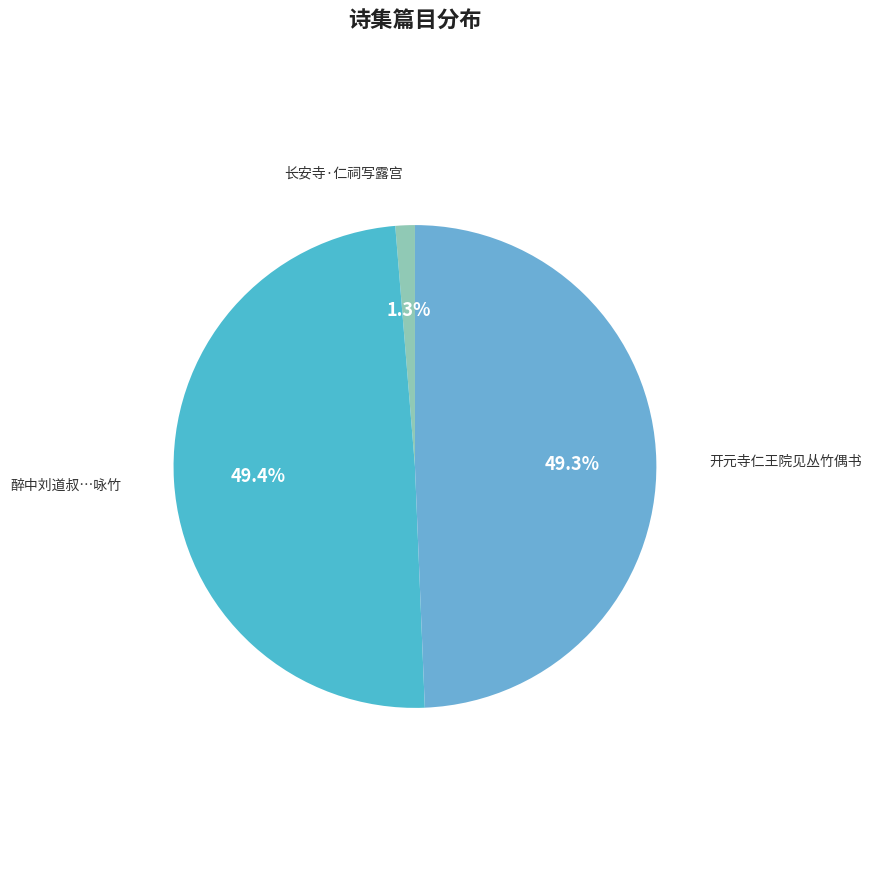

What is the total percentage of 醉中刘道叔…咏竹 and 长安寺·仁祠写露宫?

50.7%